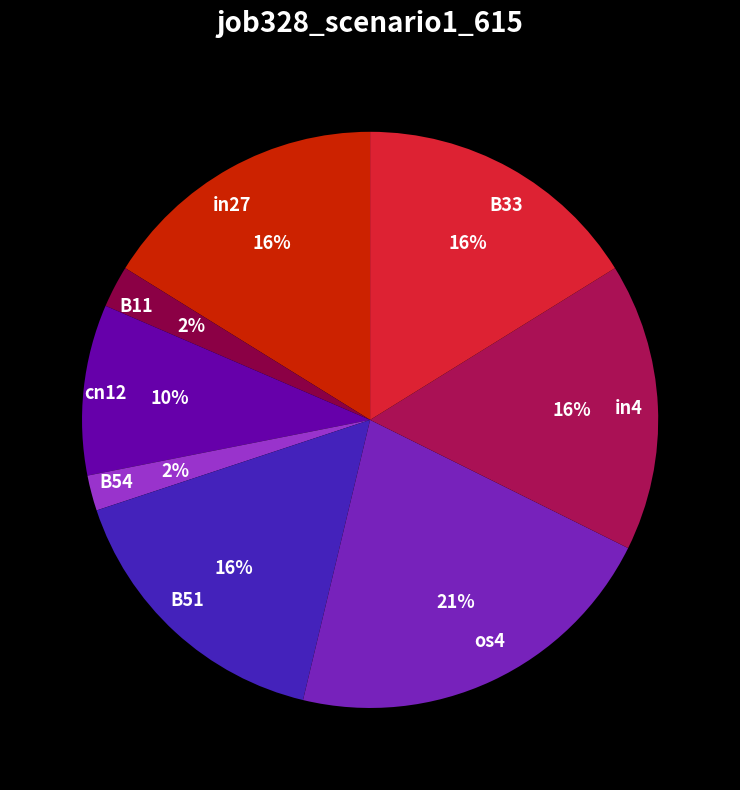

To the nearest percent, what percentage of the pie is B51?

16%